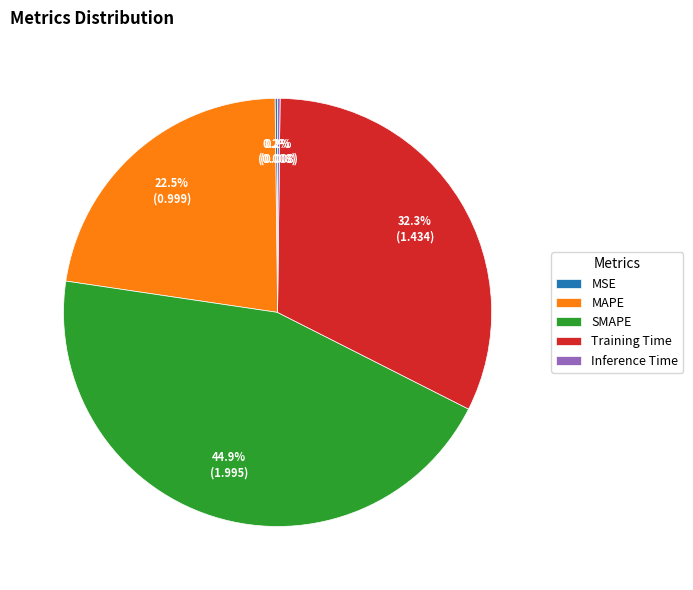

What is the largest slice in the pie chart?

SMAPE